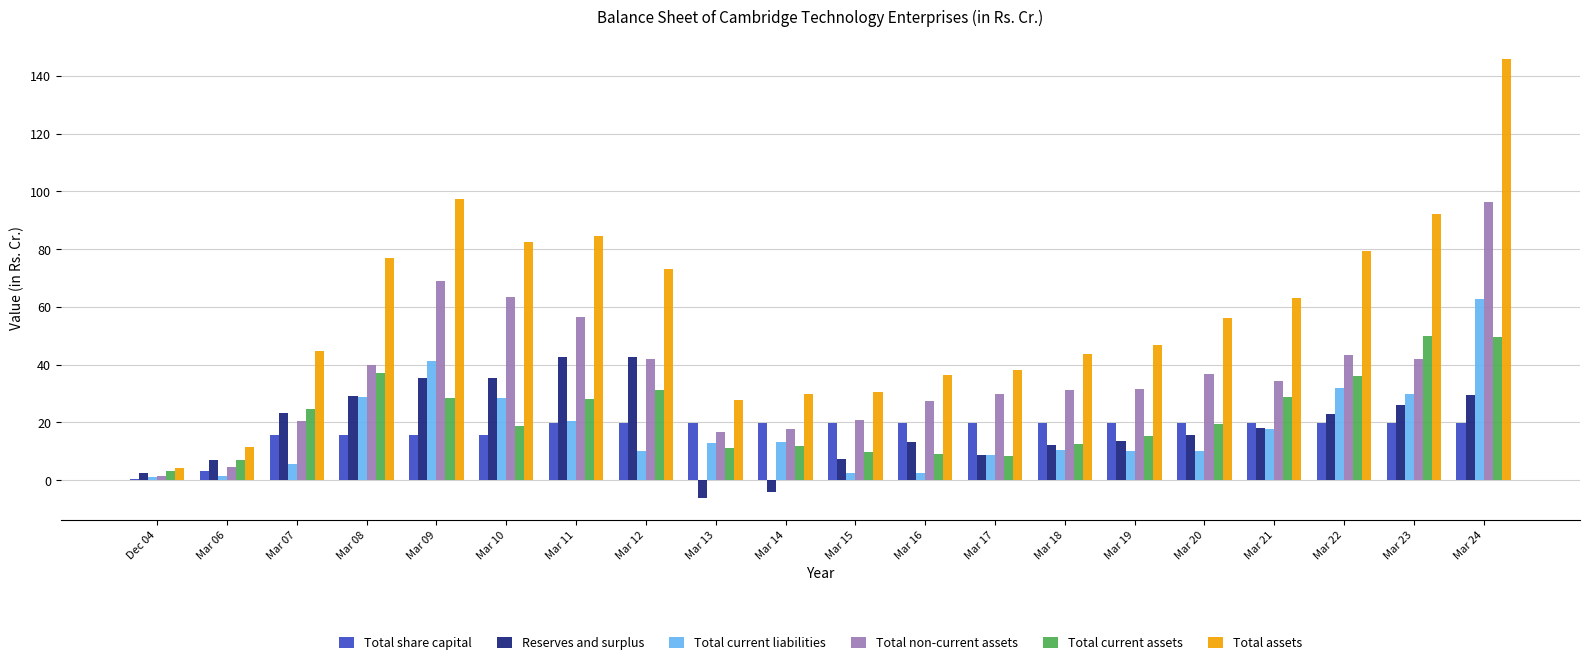

True or false: Total share capital has a value of 31.6 at Mar 13.

False